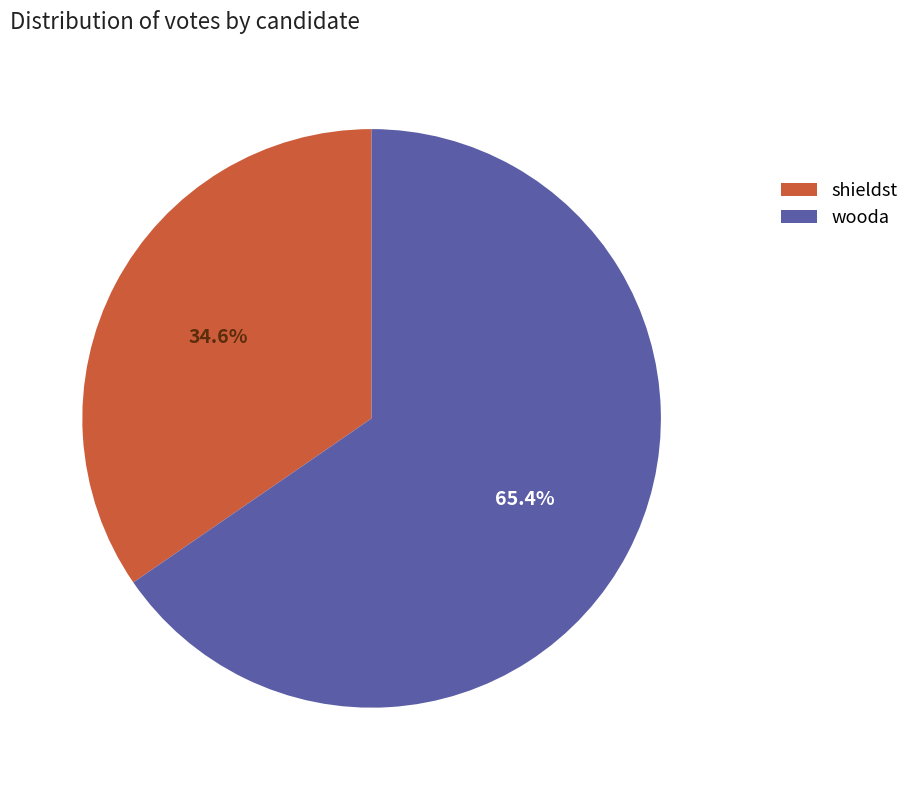

True or false: wooda accounts for 60% of the total.

False